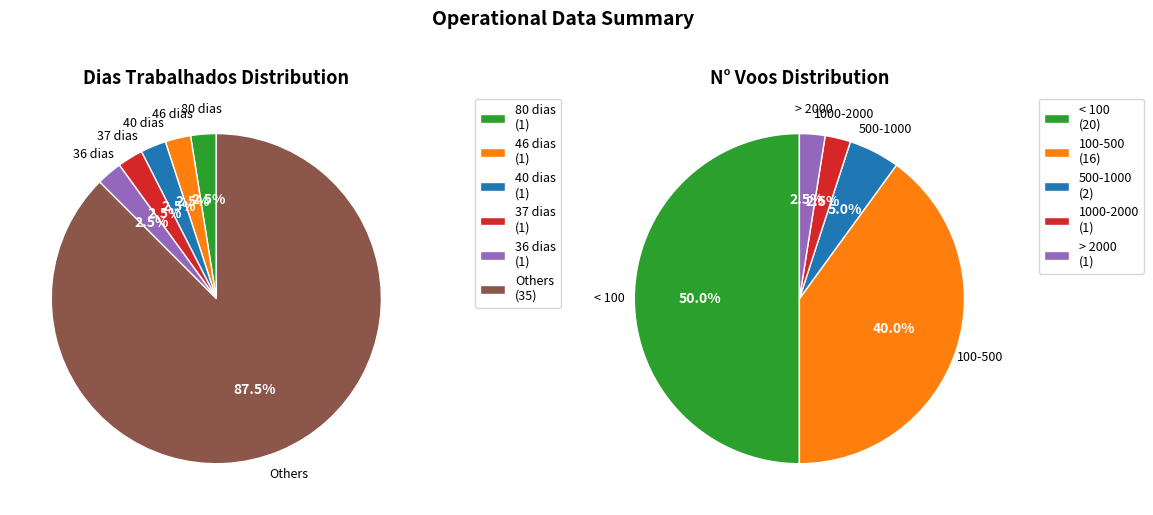

Does any single category account for the majority?

No